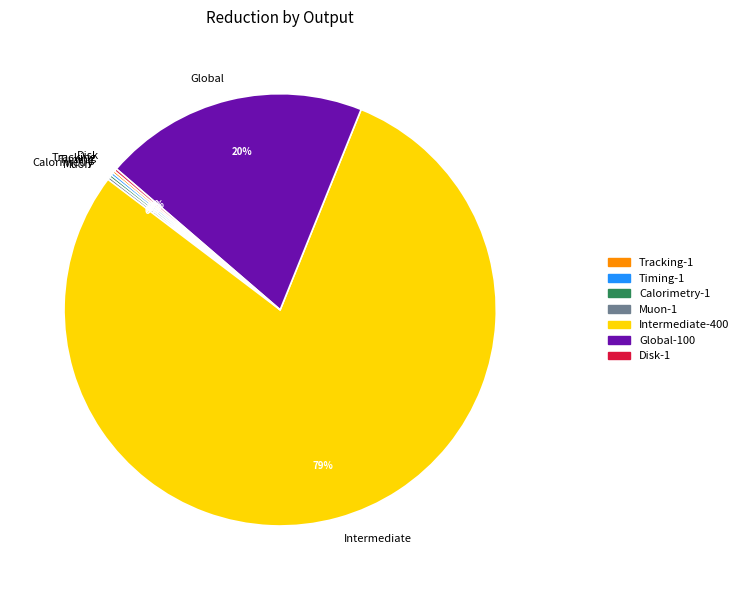

What is the largest slice in the pie chart?

Intermediate